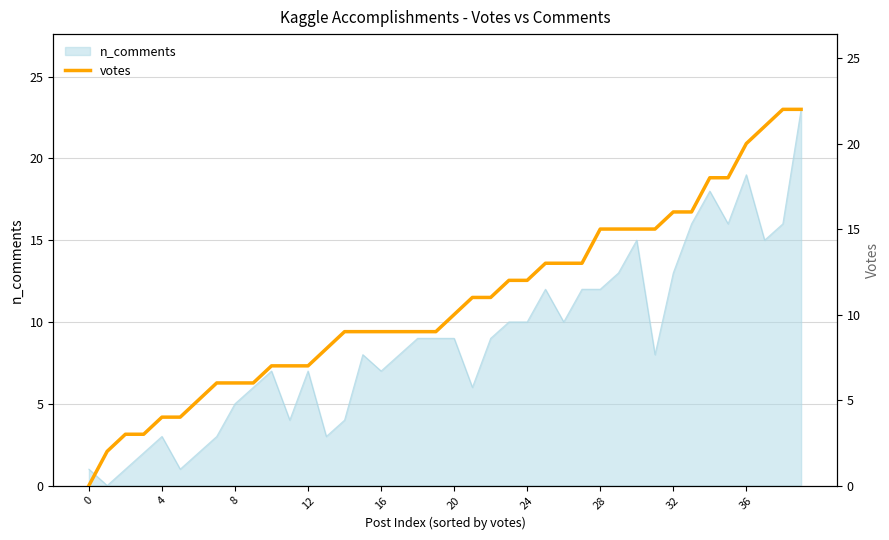

At which category does the chart reach its peak across all series?

38